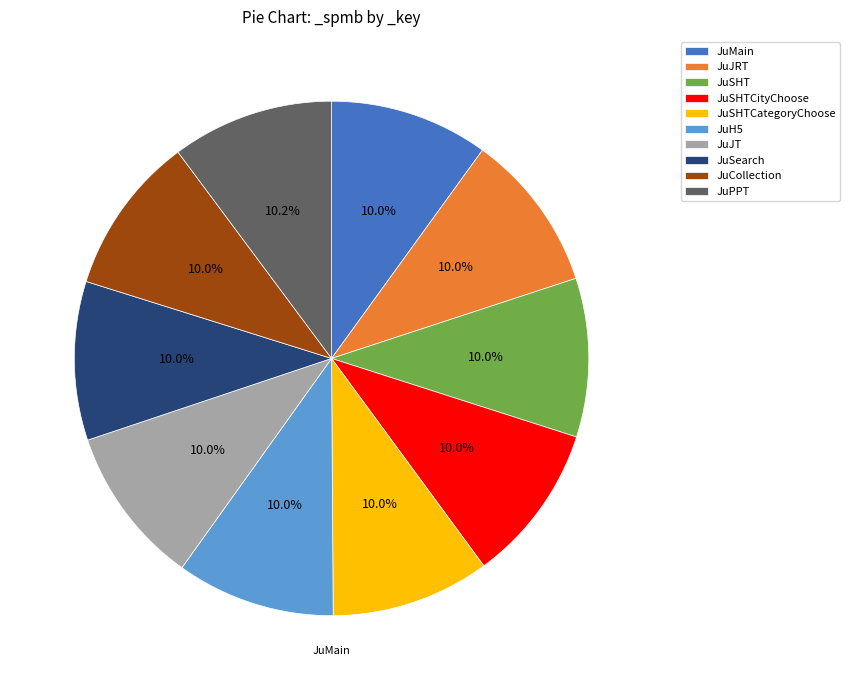

Is there any slice that represents more than half of the pie?

No